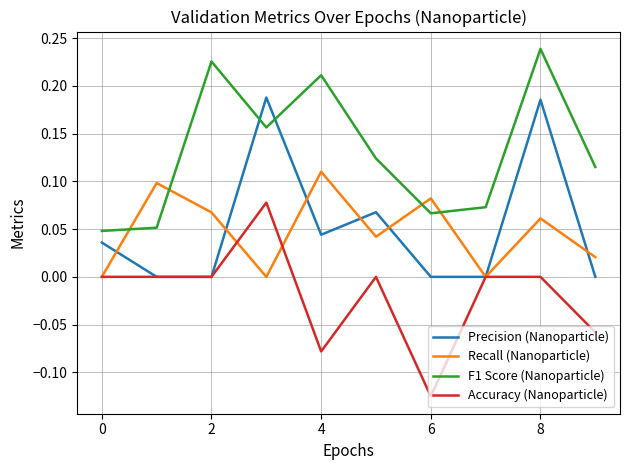

Rank the series by their maximum value, from lowest to highest.

Accuracy (Nanoparticle), Recall (Nanoparticle), Precision (Nanoparticle), F1 Score (Nanoparticle)